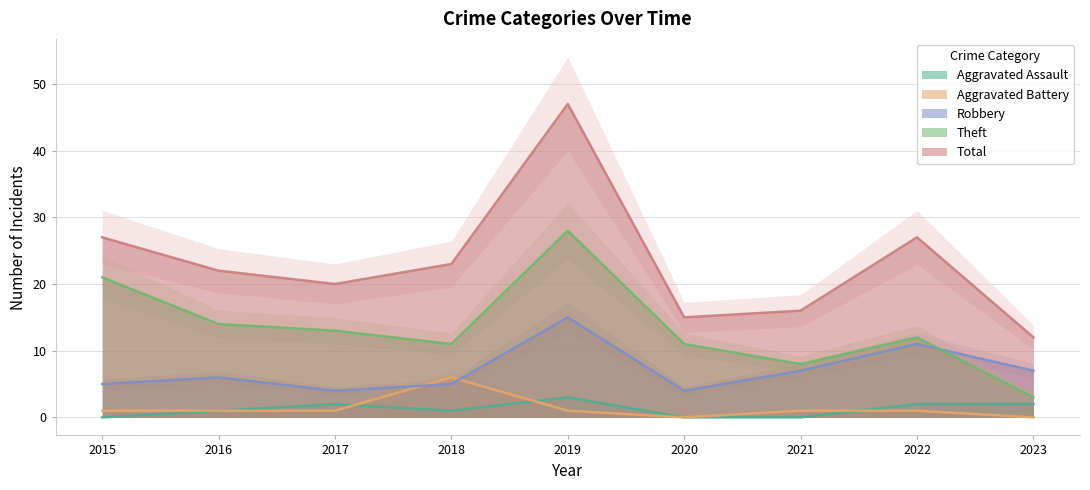

How many data points in Theft are above 12?

4